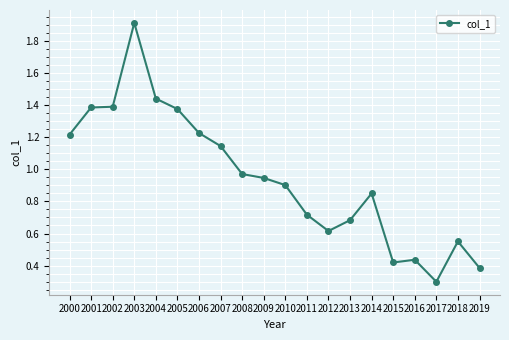

What is the sum of the values at 2004 and 2013?

2.1